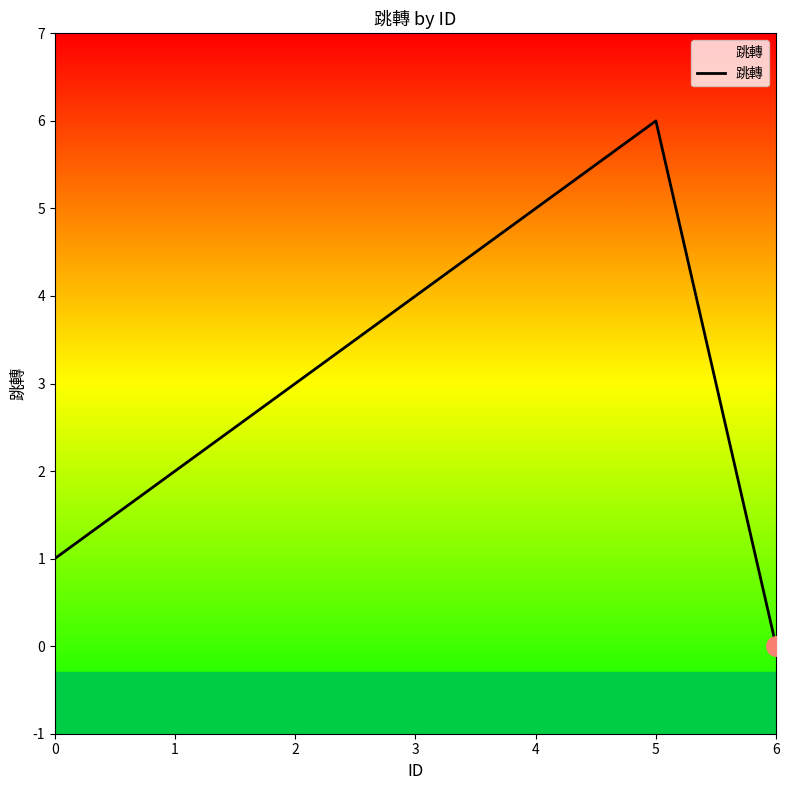

What is the difference between the maximum and minimum values?

6